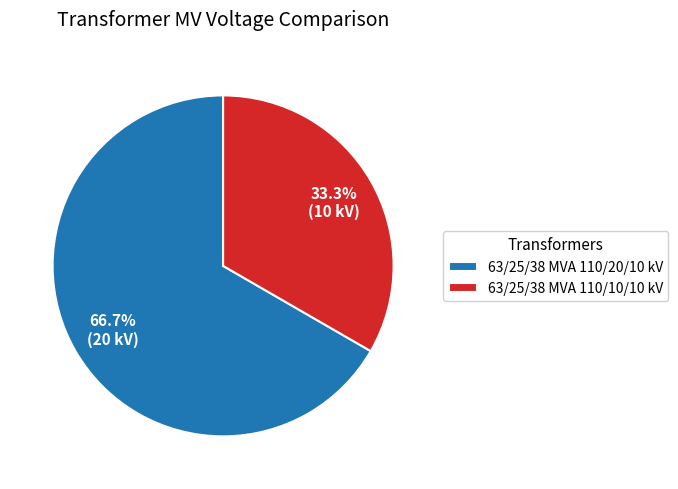

How many slices are in this pie chart?

2